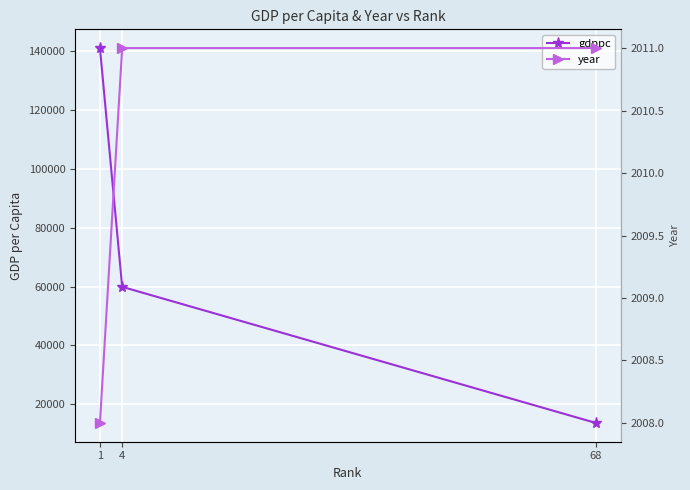

At 1, list the series in order from smallest to largest.

year, gdppc